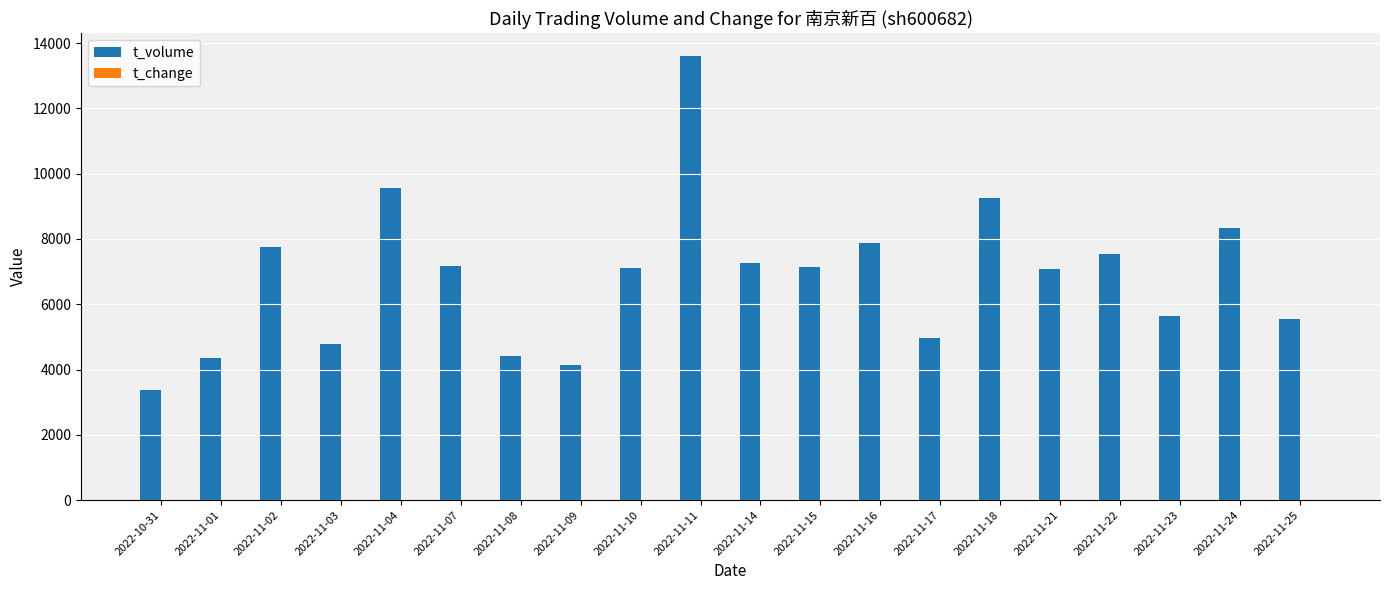

Which series has the largest total across all categories?

t_volume